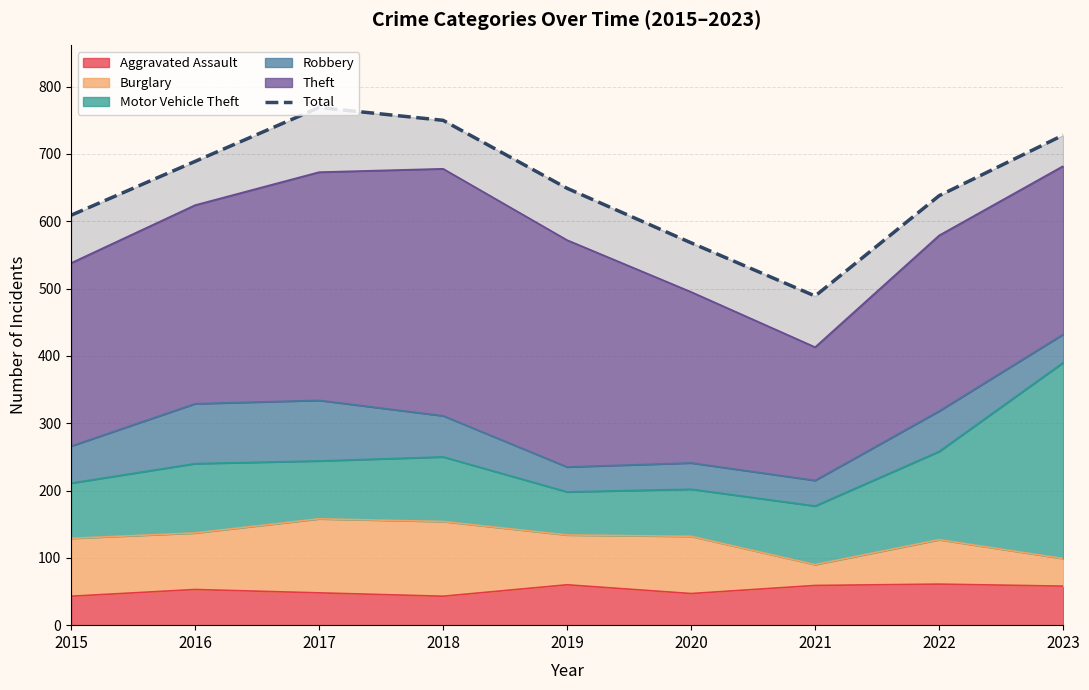

What is the average value?

654